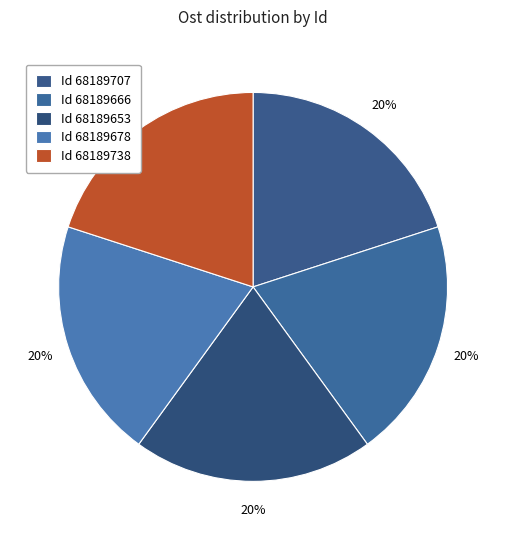

How many slices are in this pie chart?

5